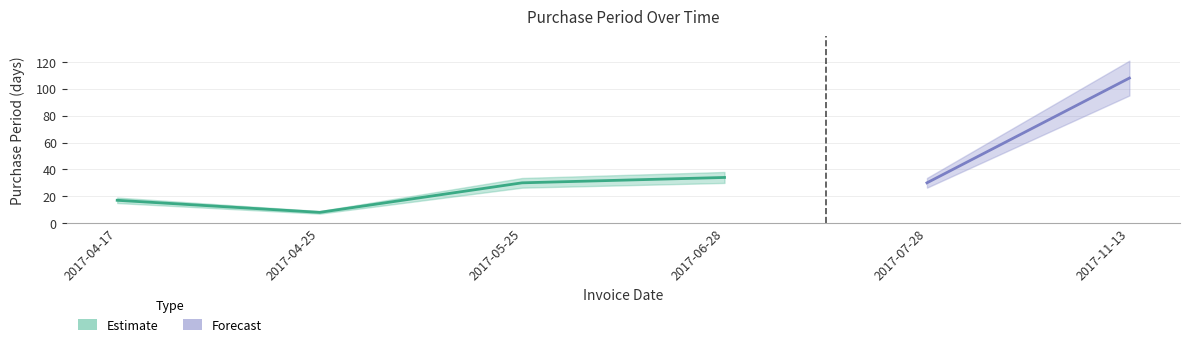

At which category does the data reach its first local valley?

2017-04-25